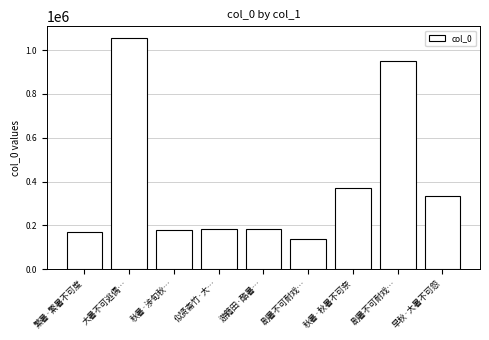

Count the number of data series in this chart.

1